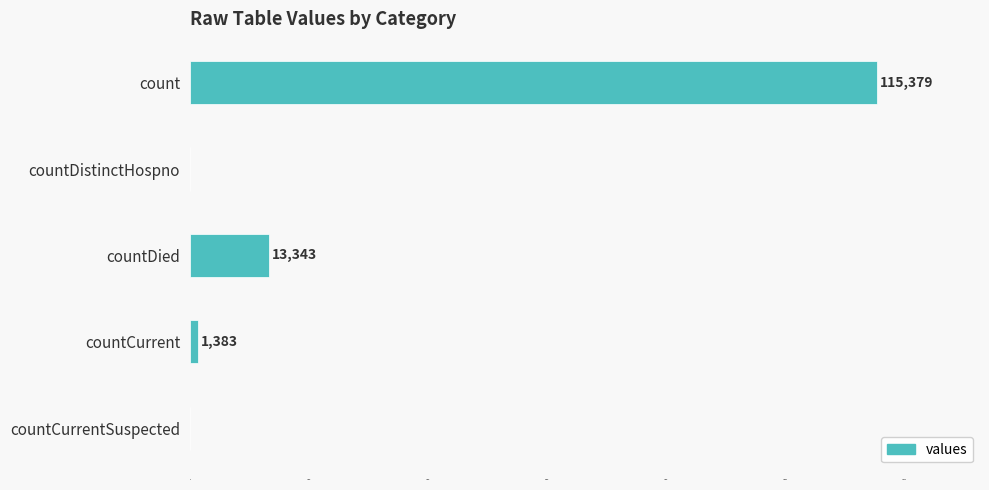

How many series are shown in this chart?

1